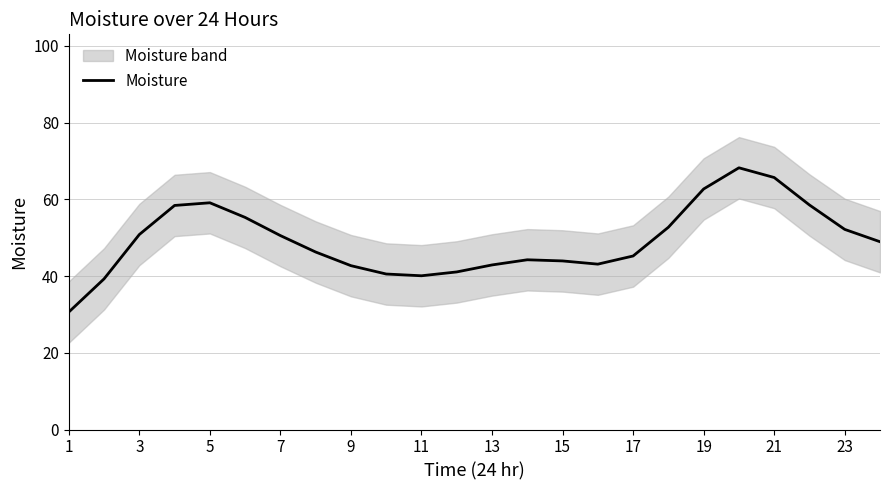

What is the maximum value for Moisture?

68.2